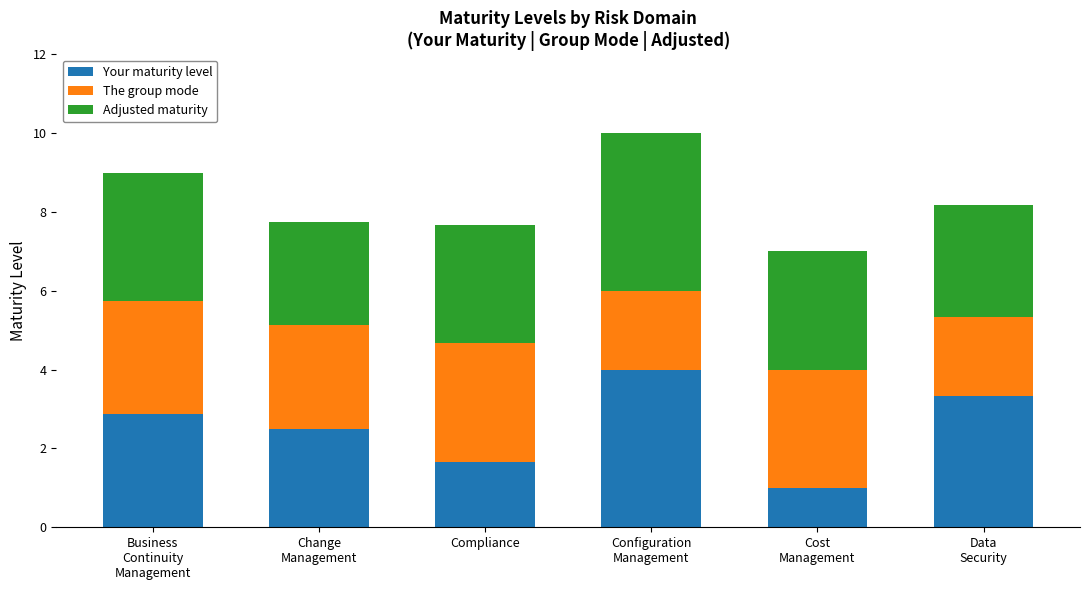

What is the sum of all Your maturity level values?

15.4